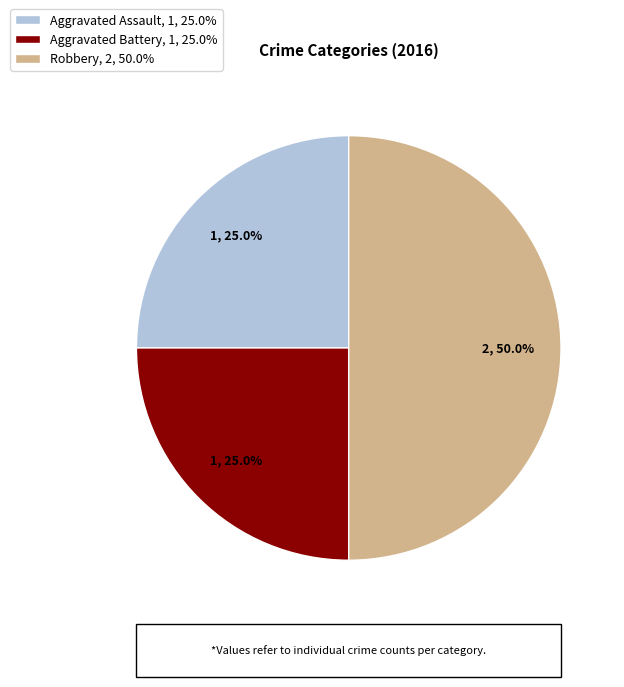

Approximately how many times larger is the value at Robbery compared to Aggravated Assault?

2.0